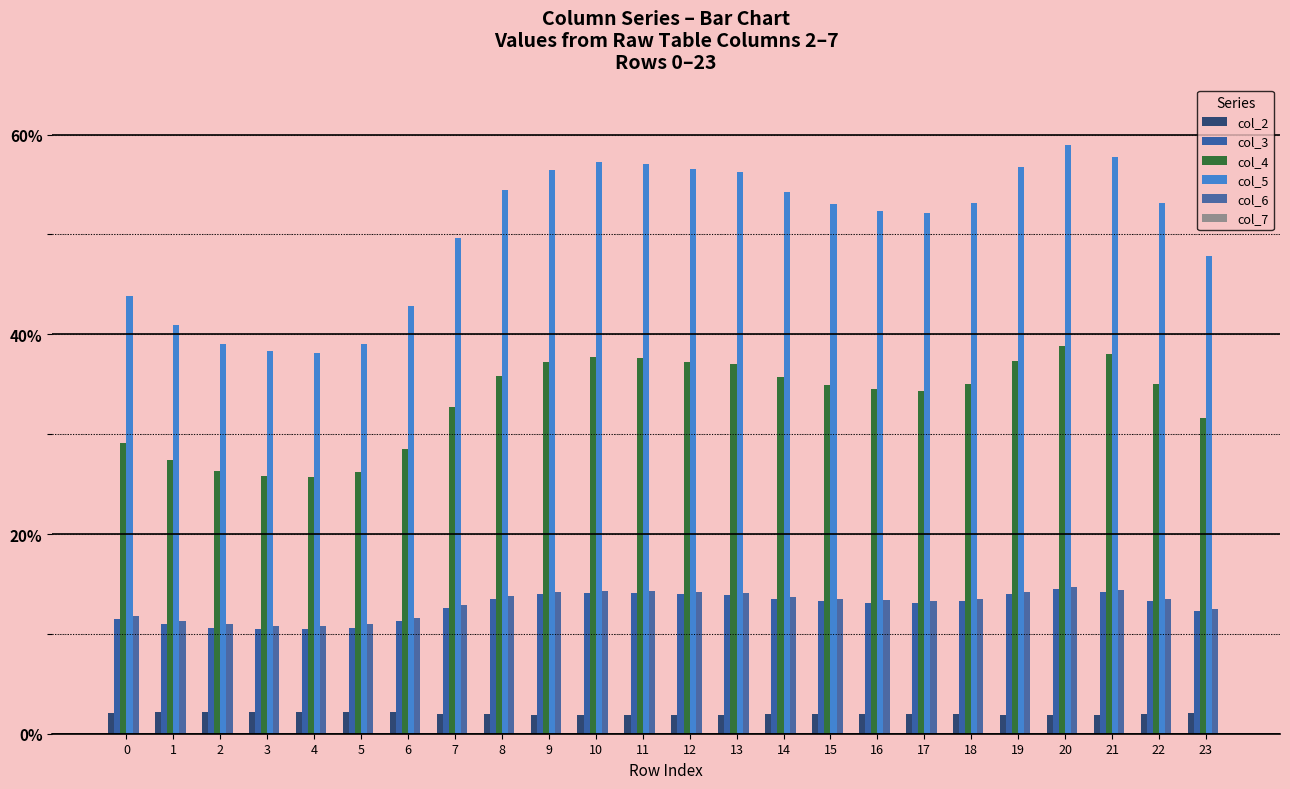

How many bars are there in total?

120